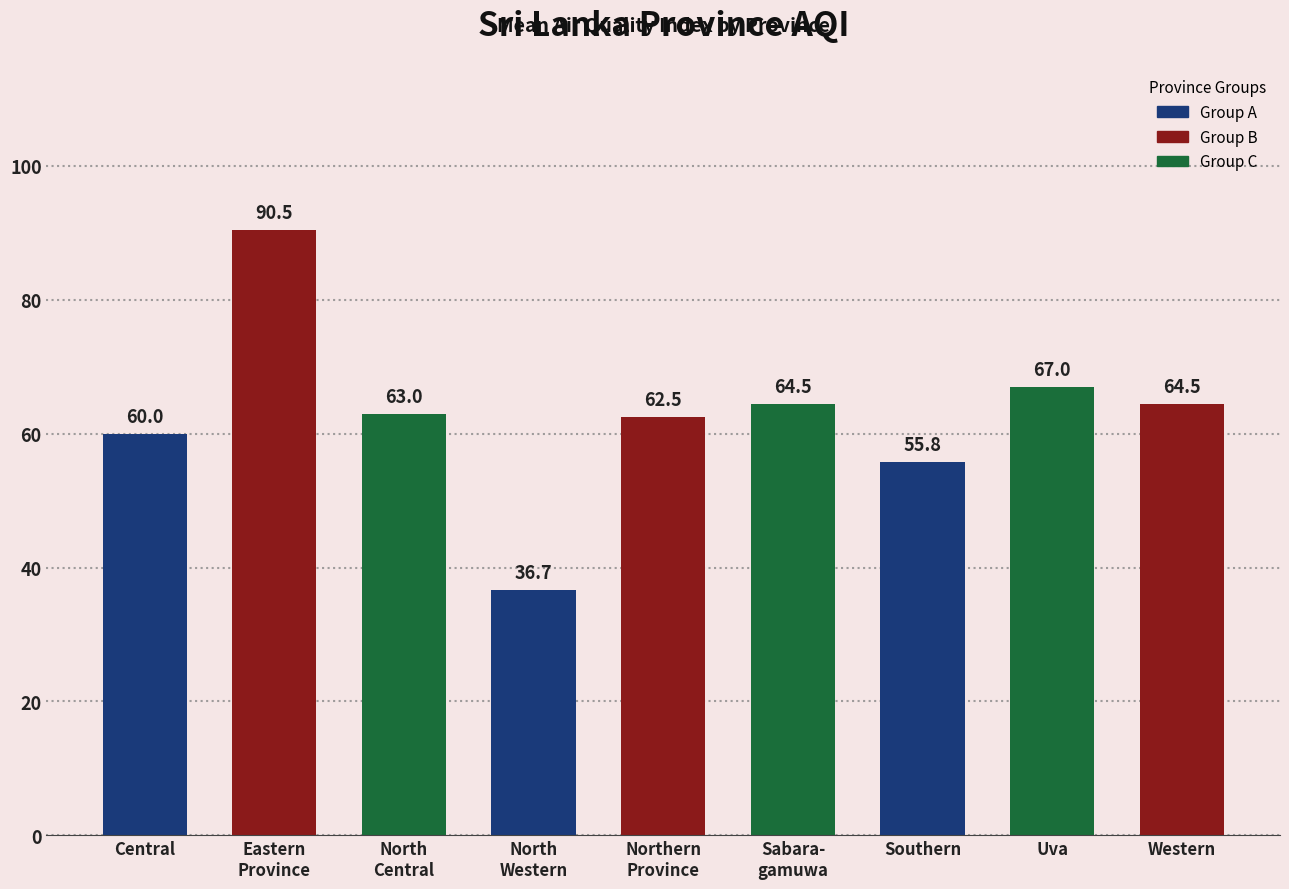

How many data points does each series have?

9